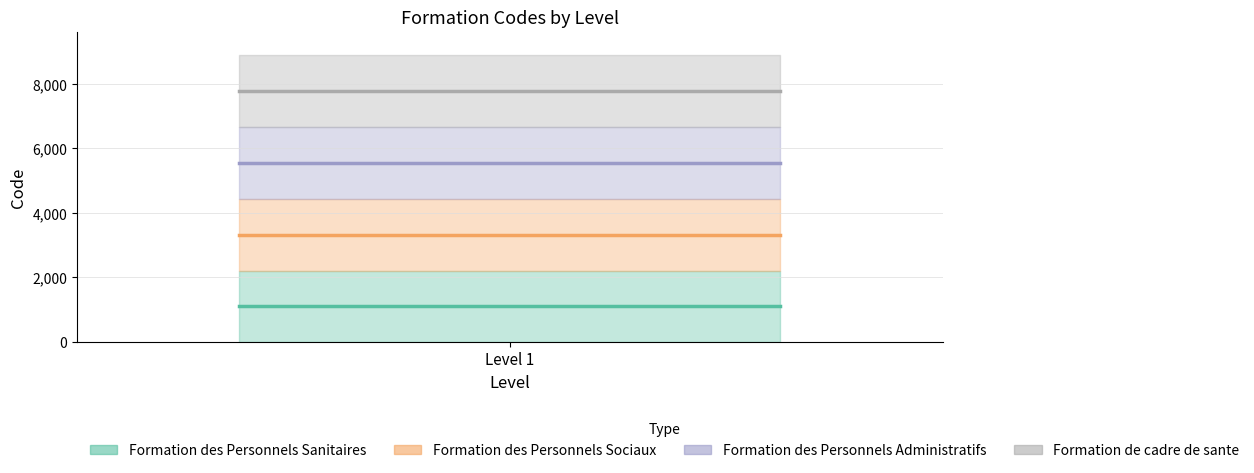

What is the label of the 2nd point from the left?

Level 1